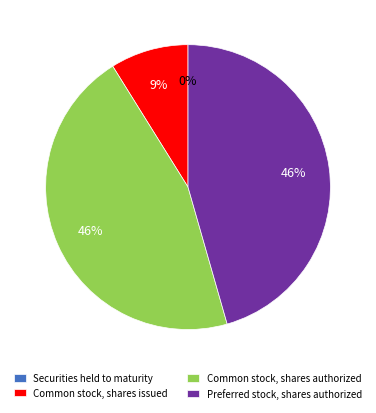

To the nearest percent, what portion does Common stock, shares issued represent?

9%